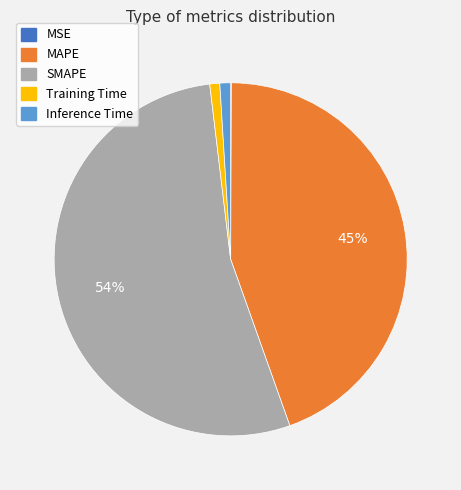

The Training Time slice represents 1% of the pie. True or false?

True